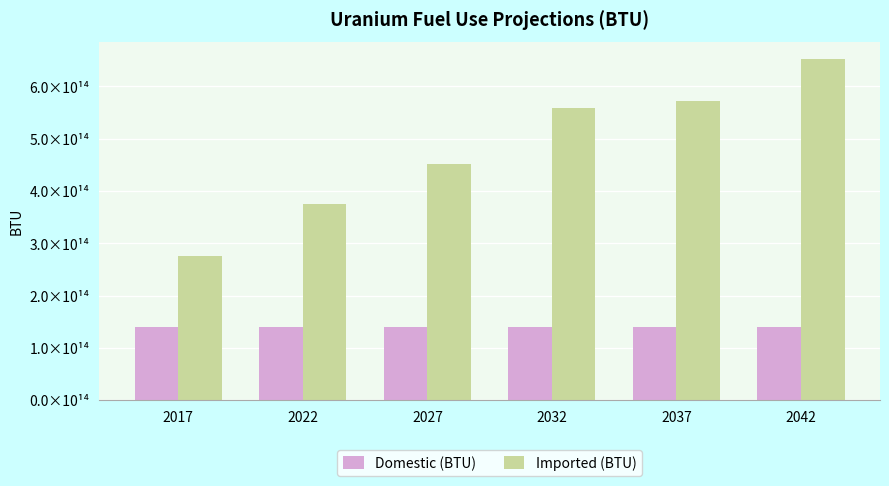

What is the value of the Domestic (BTU) bar at the 1st from the left?

140502600000000.0